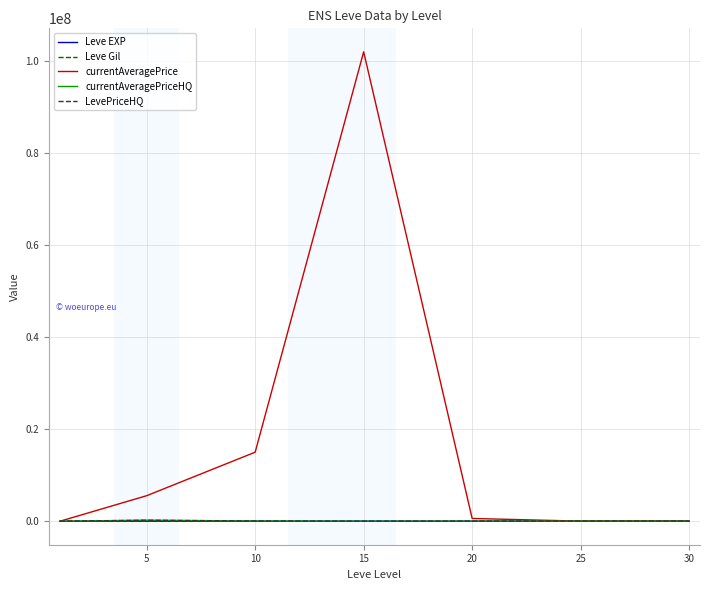

Reading left to right, what are all the values shown in this chart?

Leve EXP: 630.0	3600.0	9990.0	24790.0	21600.0	36390.0	67730.0
Leve Gil: 113.0	139.0	168.0	529.0	290.0	485.0	463.0
currentAveragePrice: 71.2	5552245.5	15005589.0	102000000.0	604889.4	25250.0	30000.0
currentAveragePriceHQ: 80.0	227178.6	50000.0	0.0	8295.7	33000.0	30000.0
LevePriceHQ: 80.0	227178.6	50000.0	0.0	8295.7	33000.0	30000.0